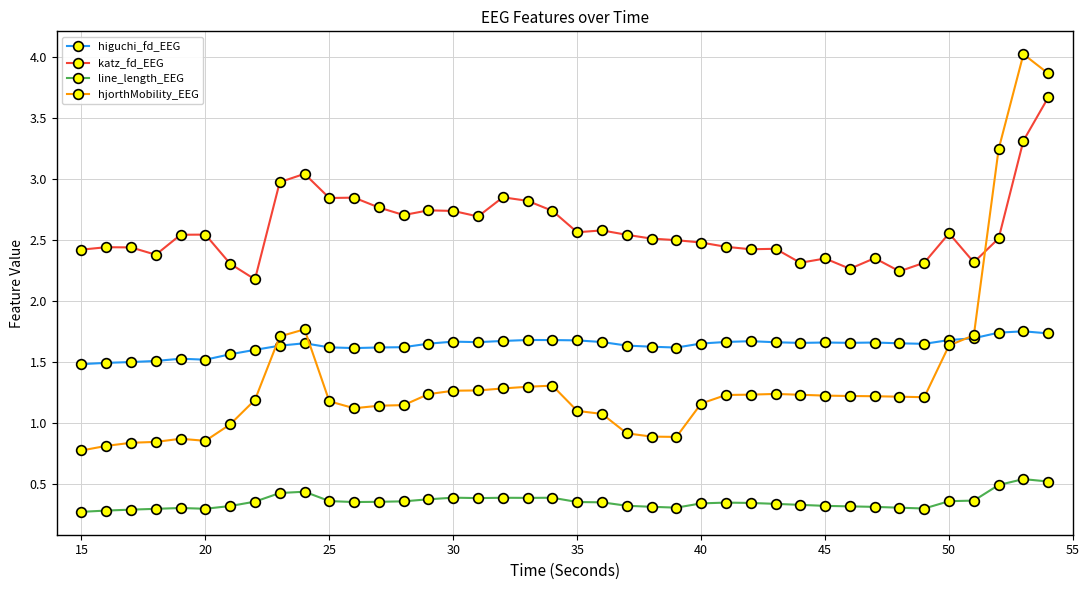

True or false: katz_fd_EEG and higuchi_fd_EEG cross at least once.

False